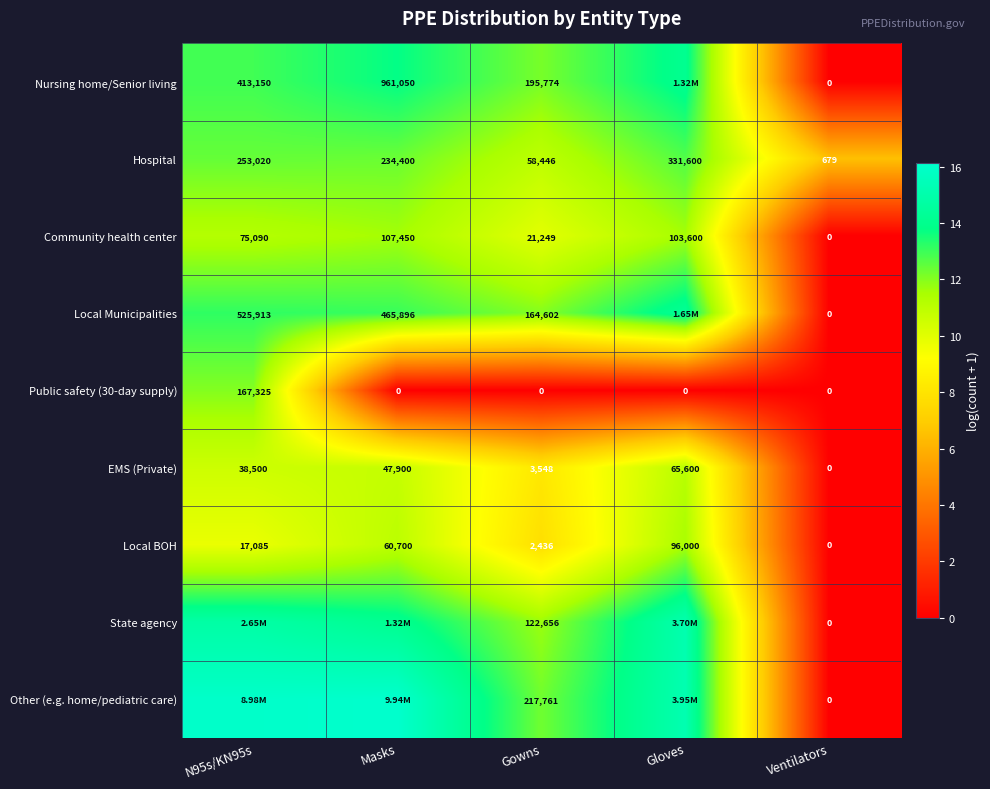

Is it true that Local BOH equals 13.0 at N95s/KN95s?

False